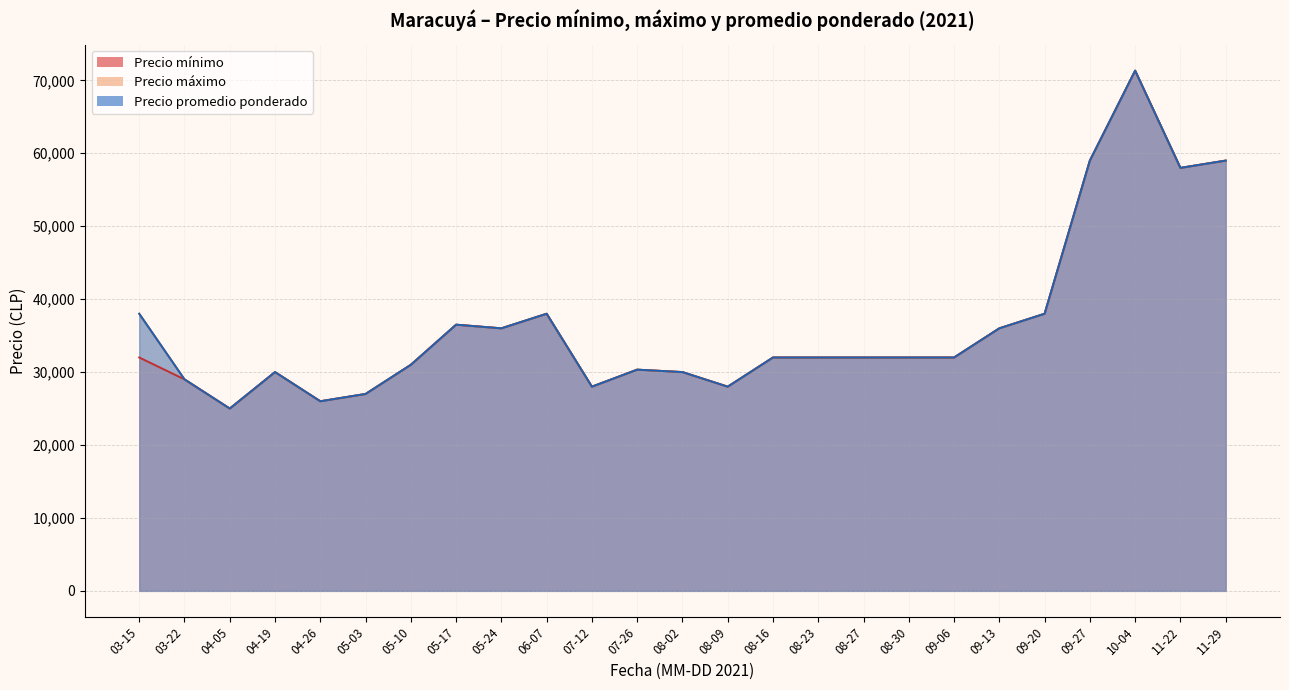

Count the number of data series in this chart.

3